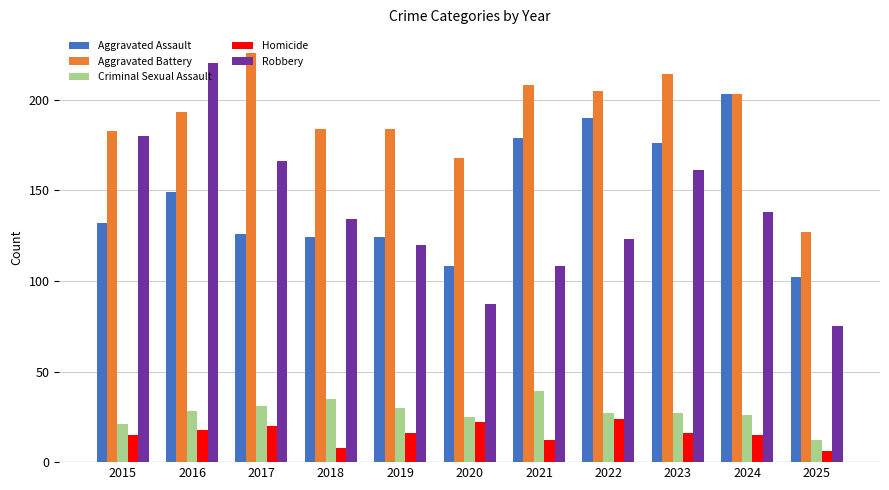

Are the bars horizontal?

No